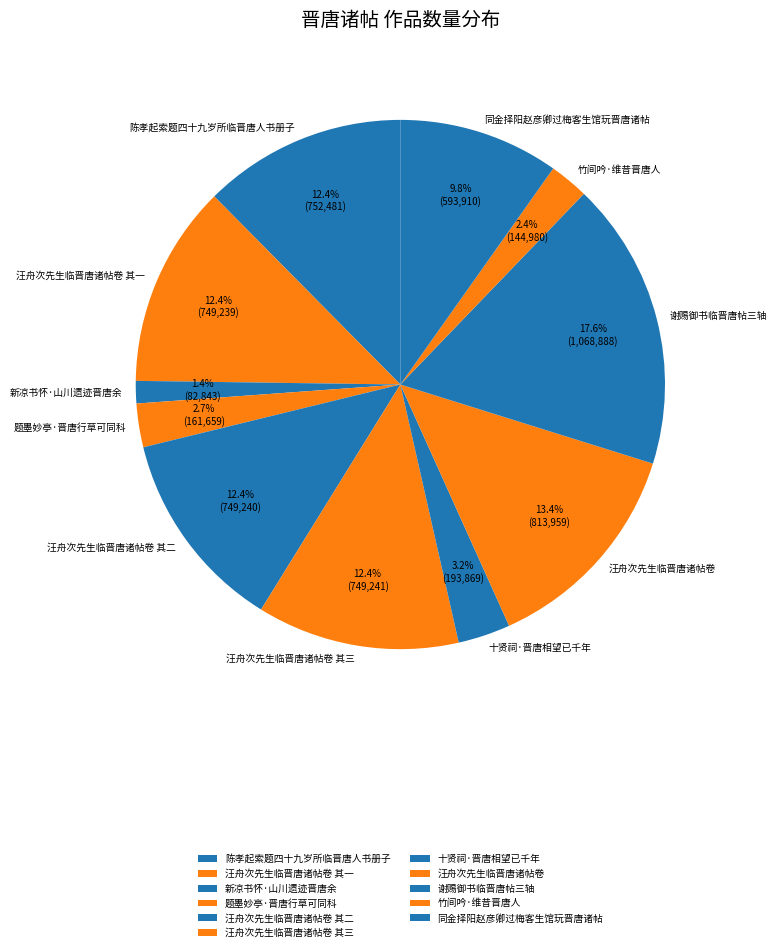

True or false: 谢赐御书临晋唐帖三轴 accounts for 6% of the total.

False